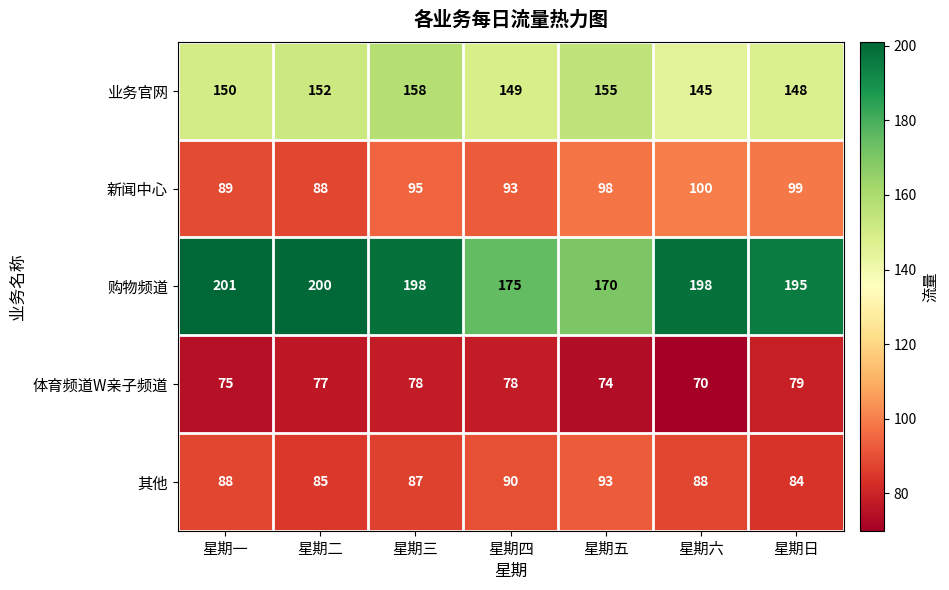

How many data points in 其他 are less than 88?

3